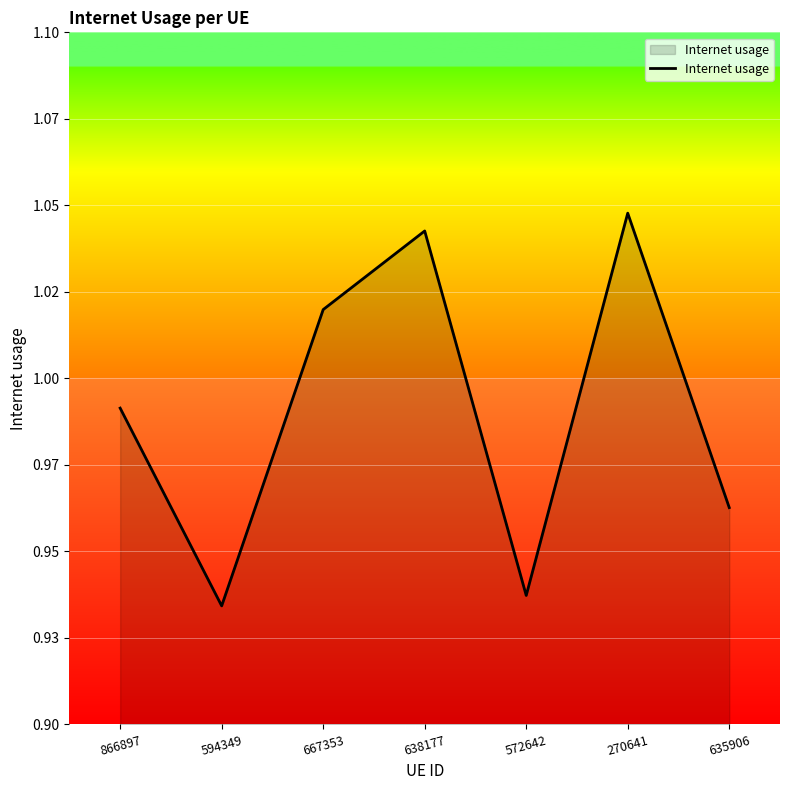

Rank the categories by value from highest to lowest.

270641, 638177, 667353, 866897, 635906, 572642, 594349